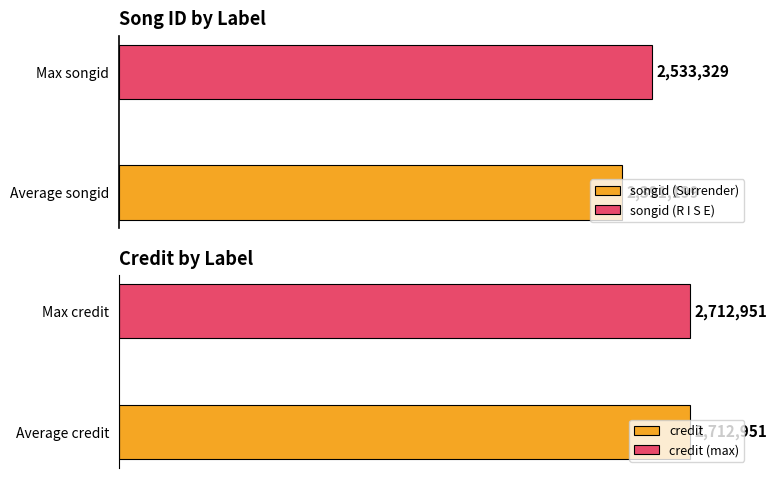

What is the value of the songid bar at the 1st from the left?

2391199